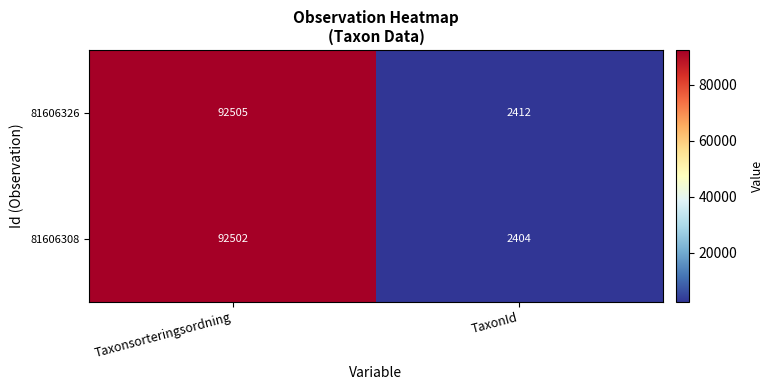

The 81606326 series shows 3499 at TaxonId. True or false?

False